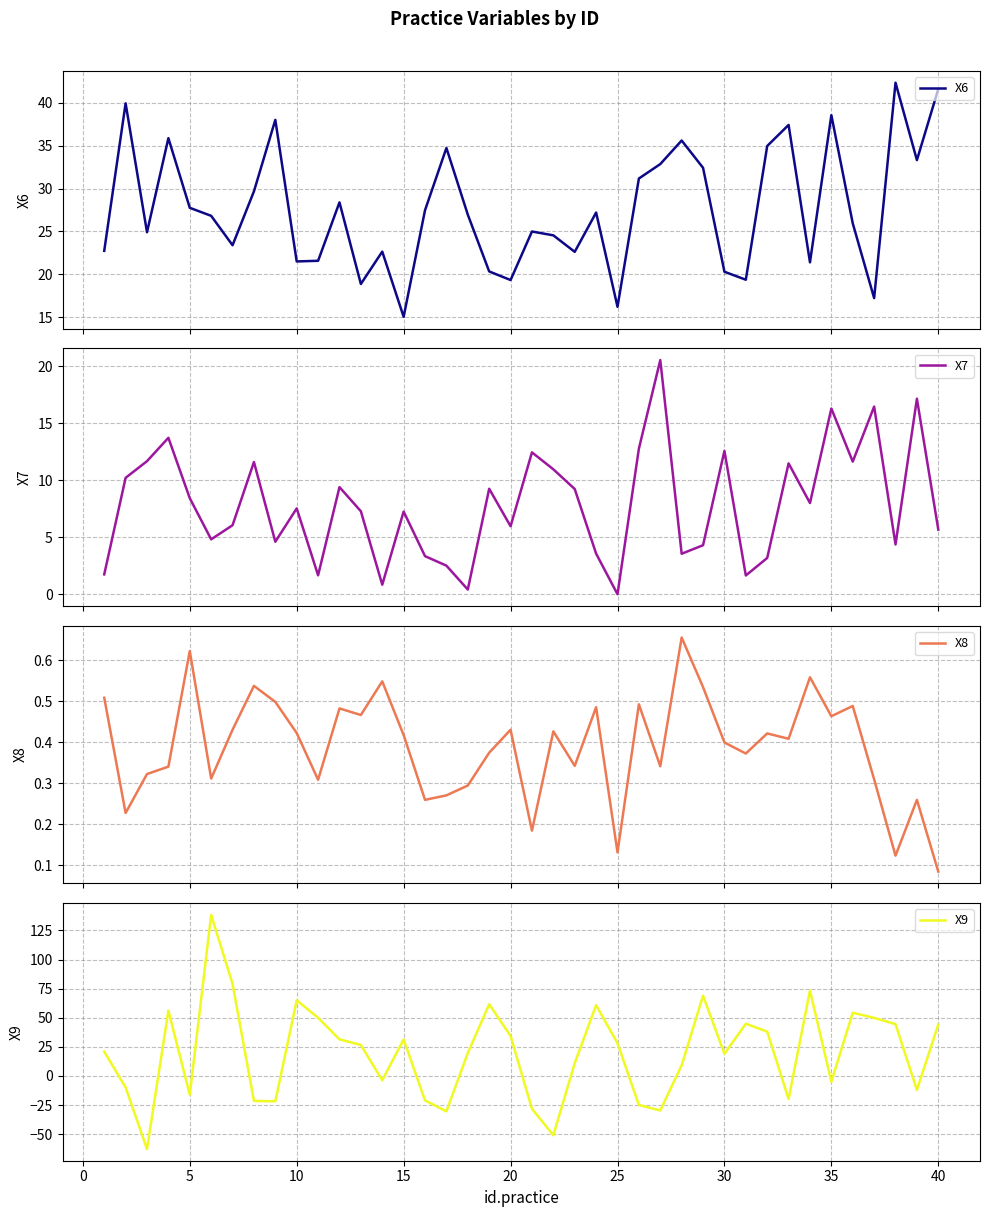

True or false: X9 has a value of 28.2 at 25.

True